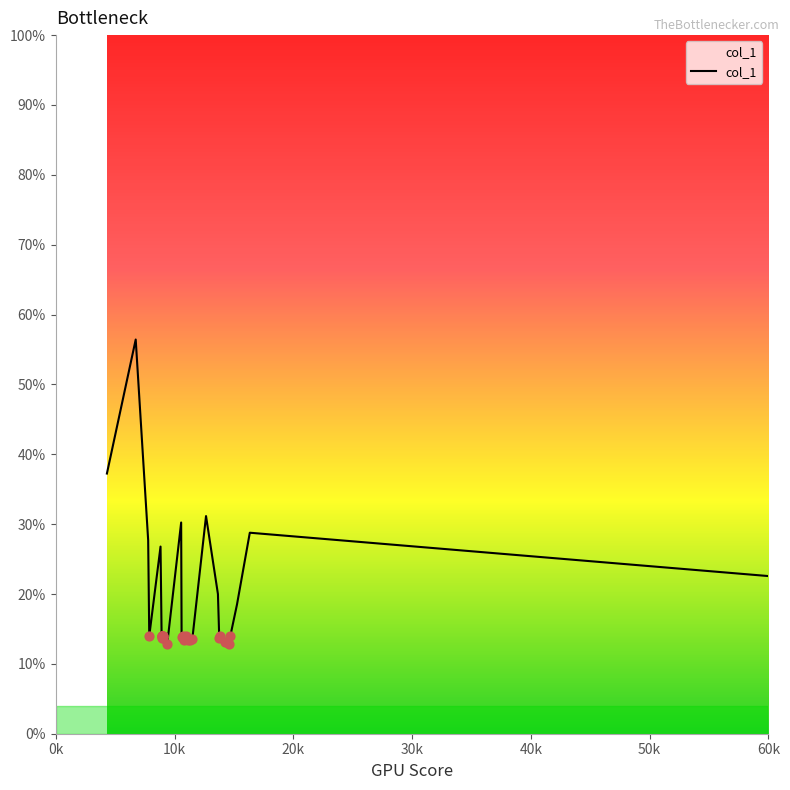

What is the difference between the maximum and minimum values?

43.6